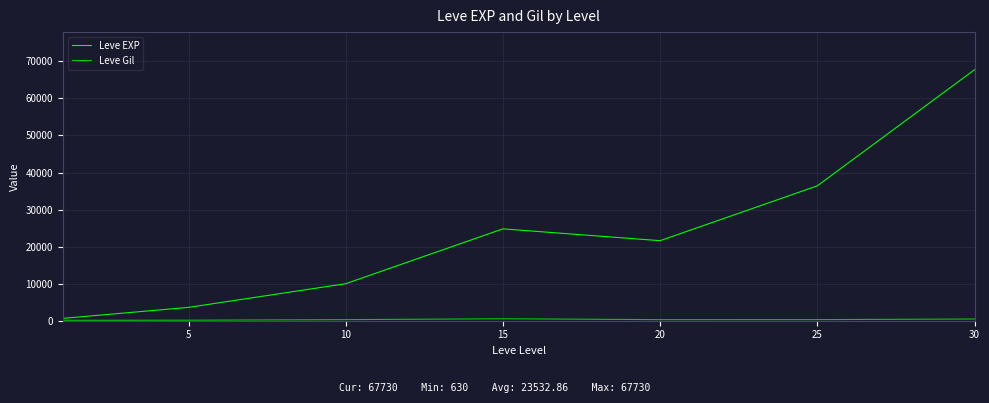

Which series has the widest spread of values?

Leve EXP